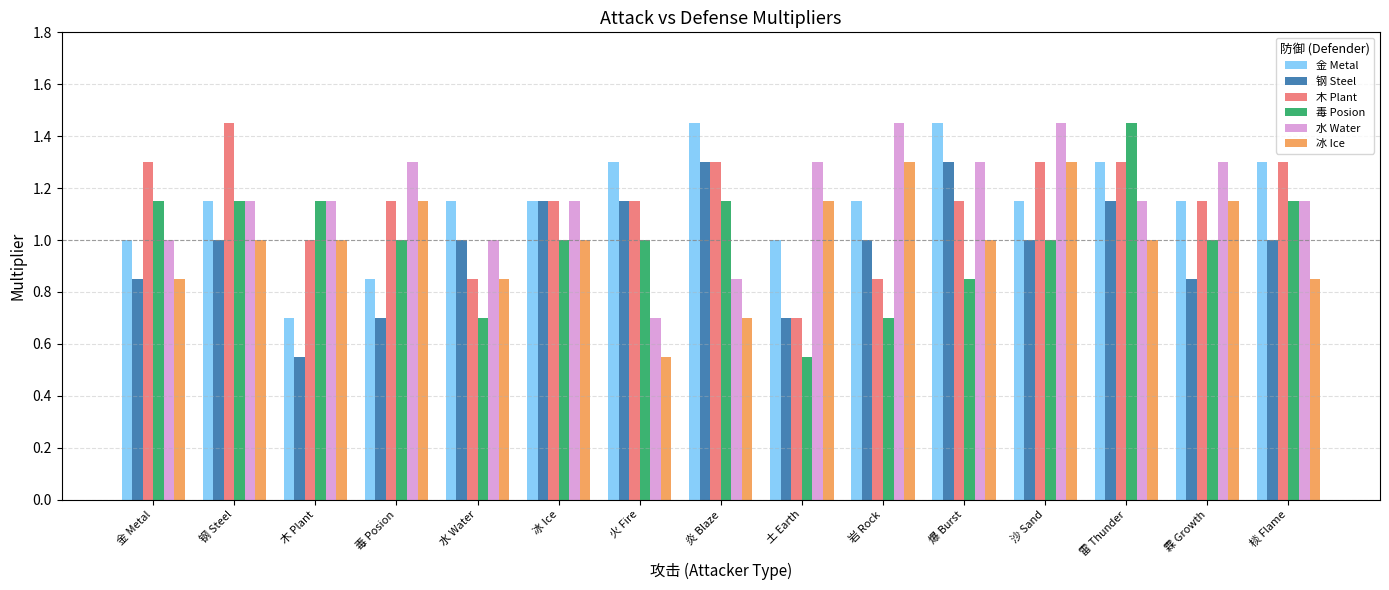

Count the number of categories in the chart.

15